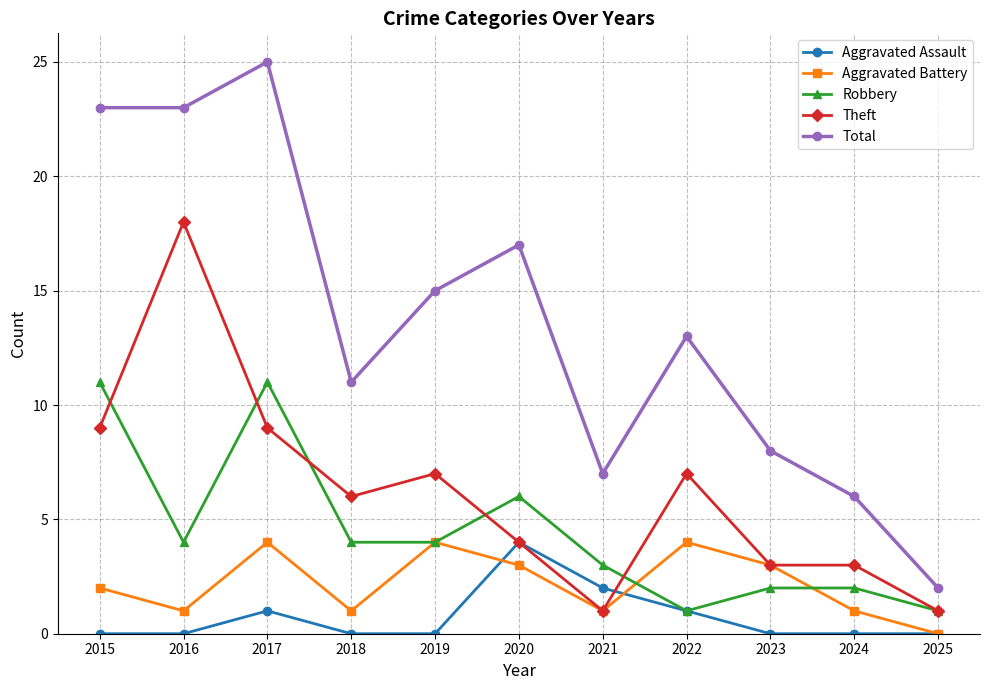

Is this an area chart (filled region under the line)?

No